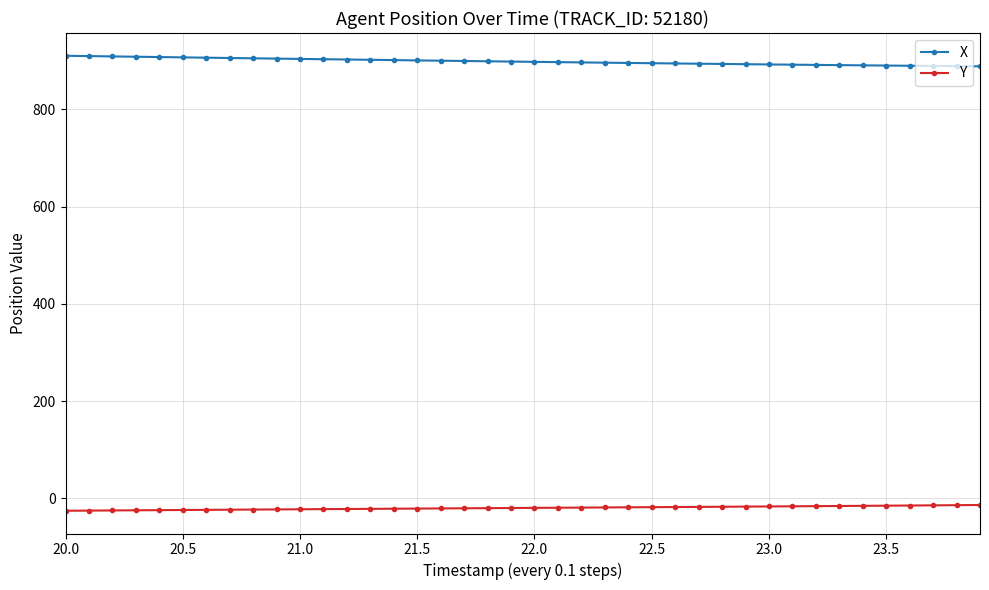

What is the value of the X point at the 39th from the left?

889.1